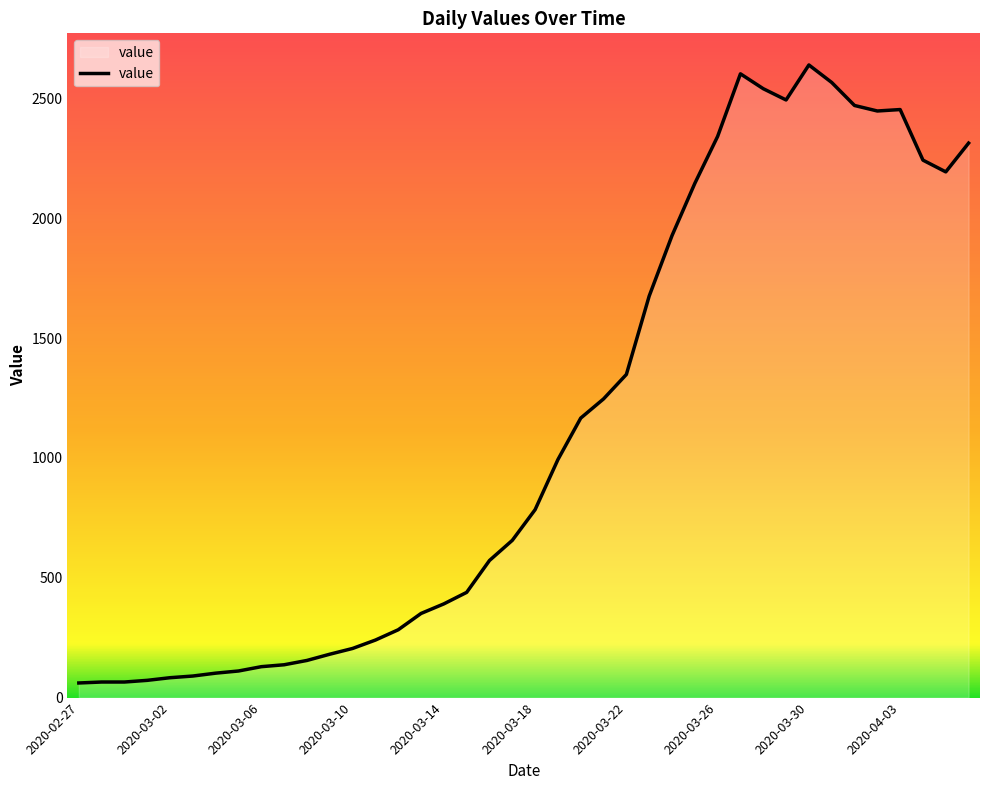

What is the difference between the maximum and minimum values?

2578